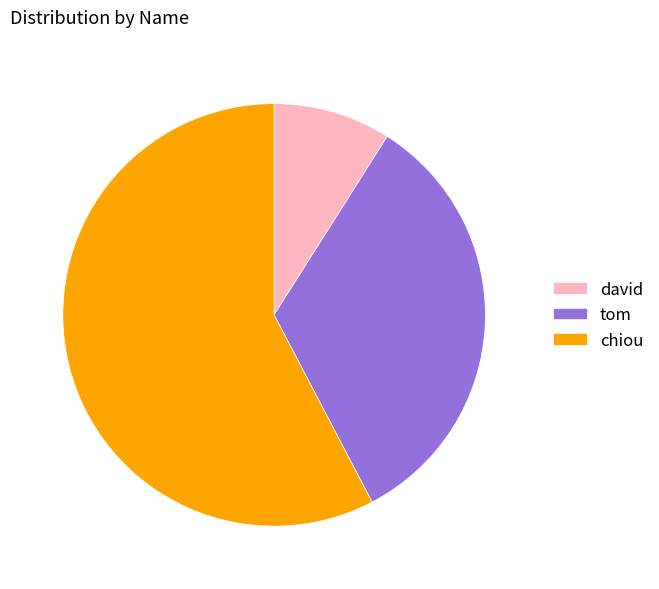

Rank the categories by value from highest to lowest.

chiou, tom, david